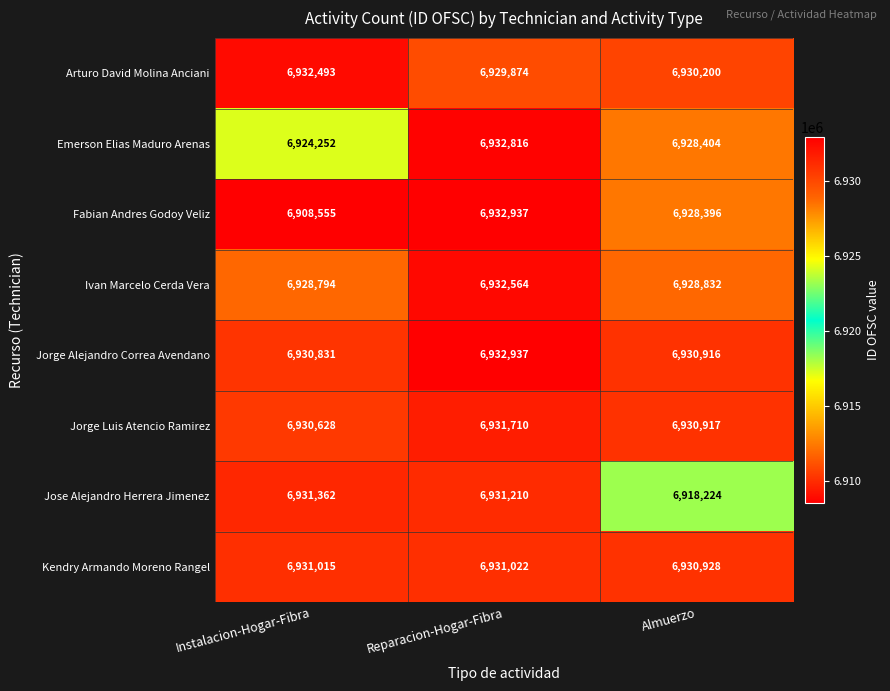

Where does the Jorge Alejandro Correa Avendano series first go above 6930916?

Reparacion-Hogar-Fibra